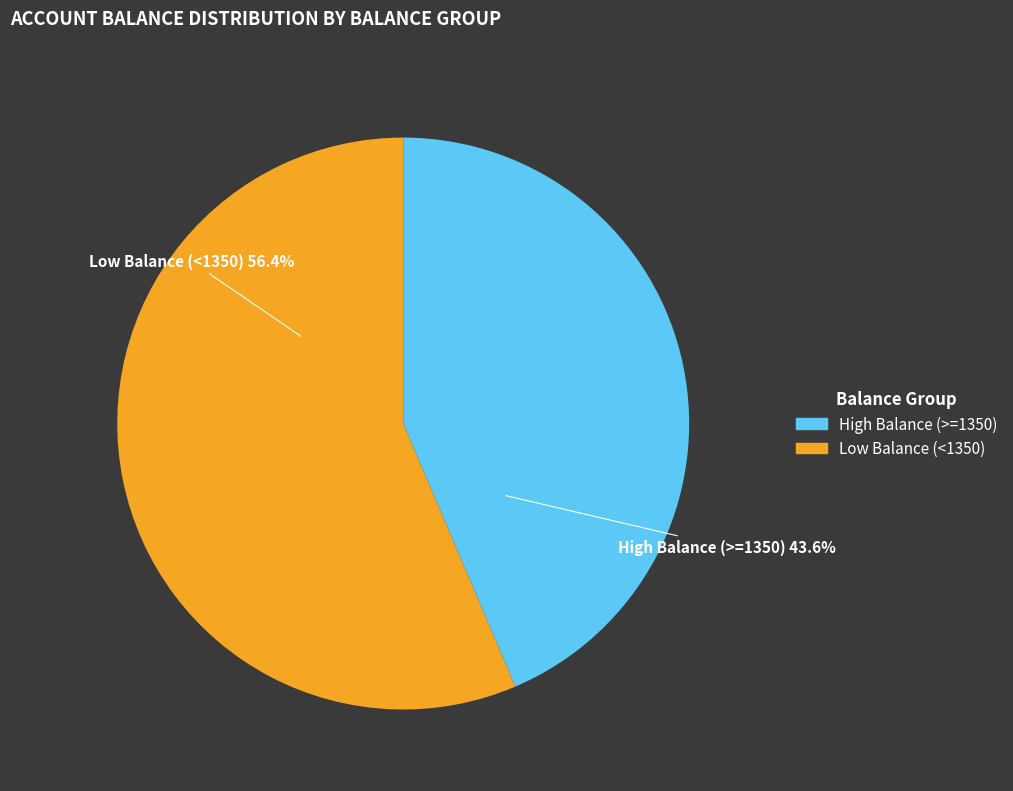

Is there a majority slice in this chart?

Yes